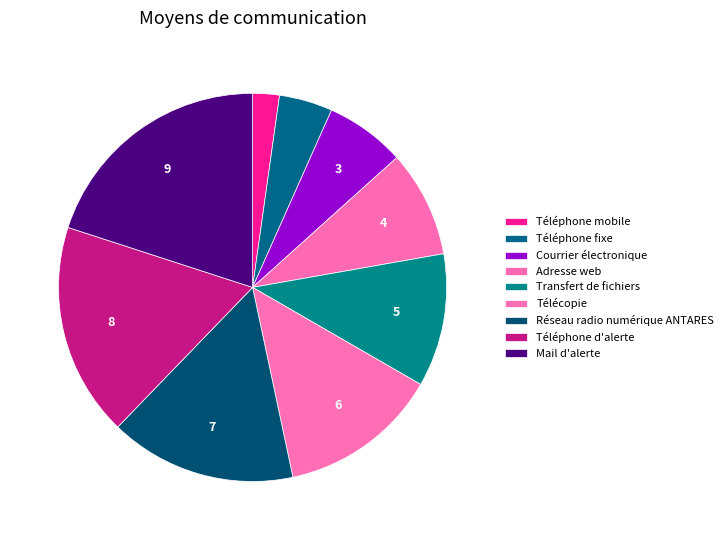

Count the number of slices in the pie.

9